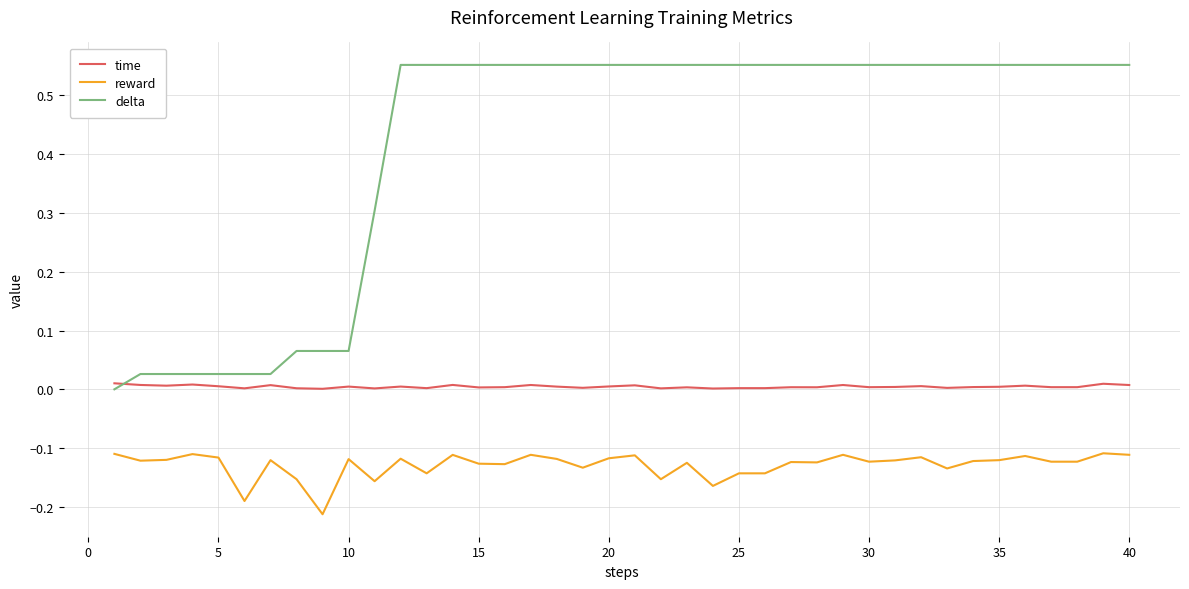

Which series has the largest total across all categories?

delta